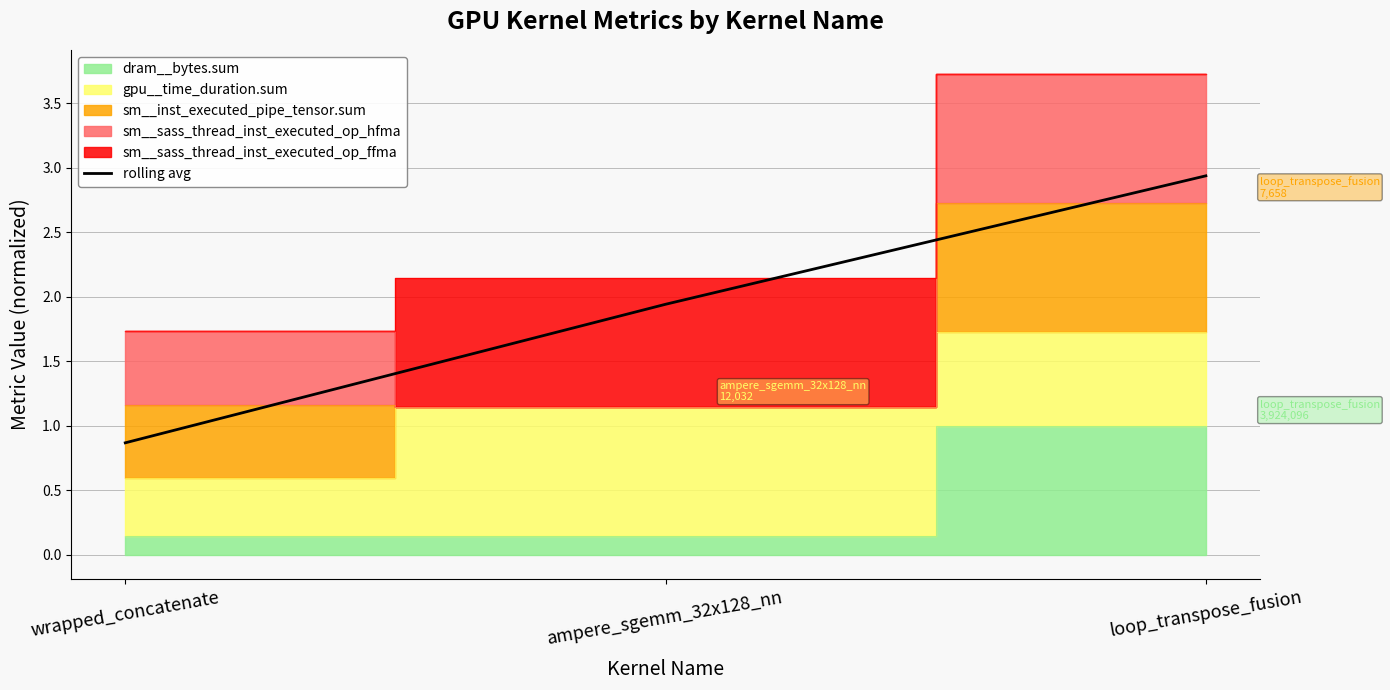

Which category has the highest value across all series?

loop_transpose_fusion